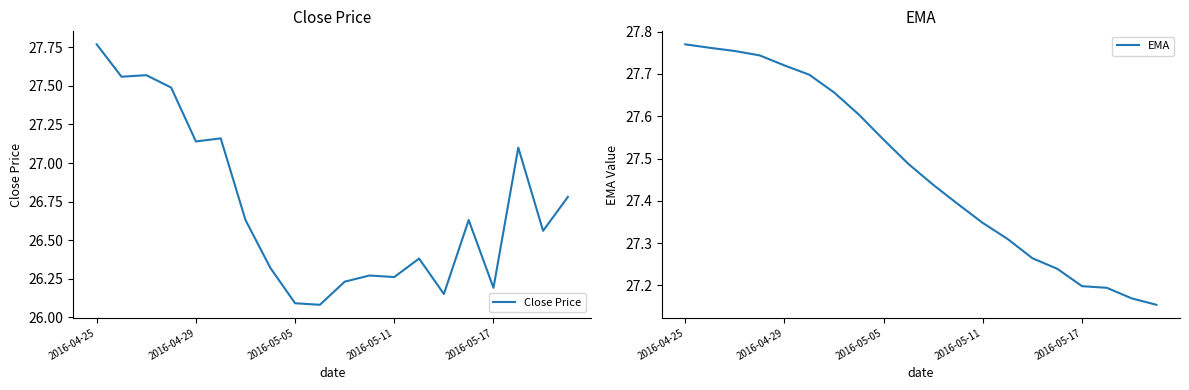

List the series in order of their peak value, lowest first.

Close Price, EMA